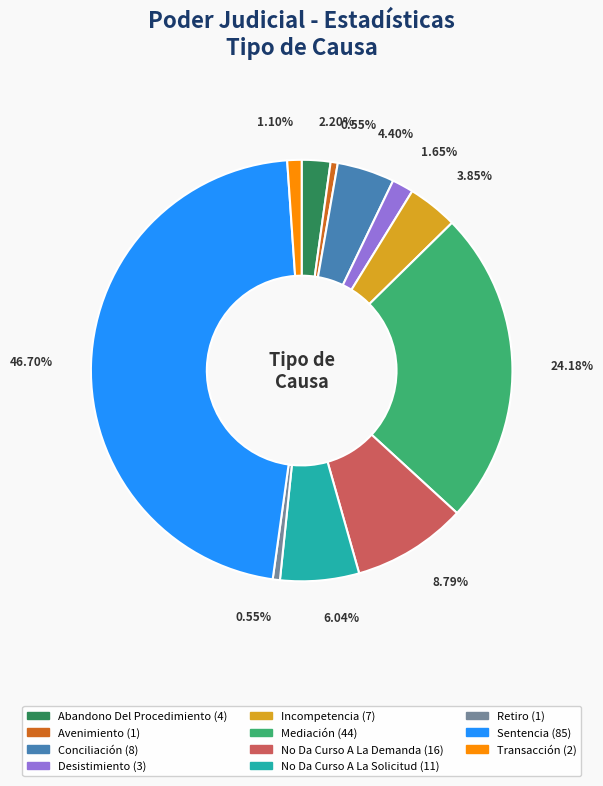

Is there any slice that represents more than half of the pie?

No